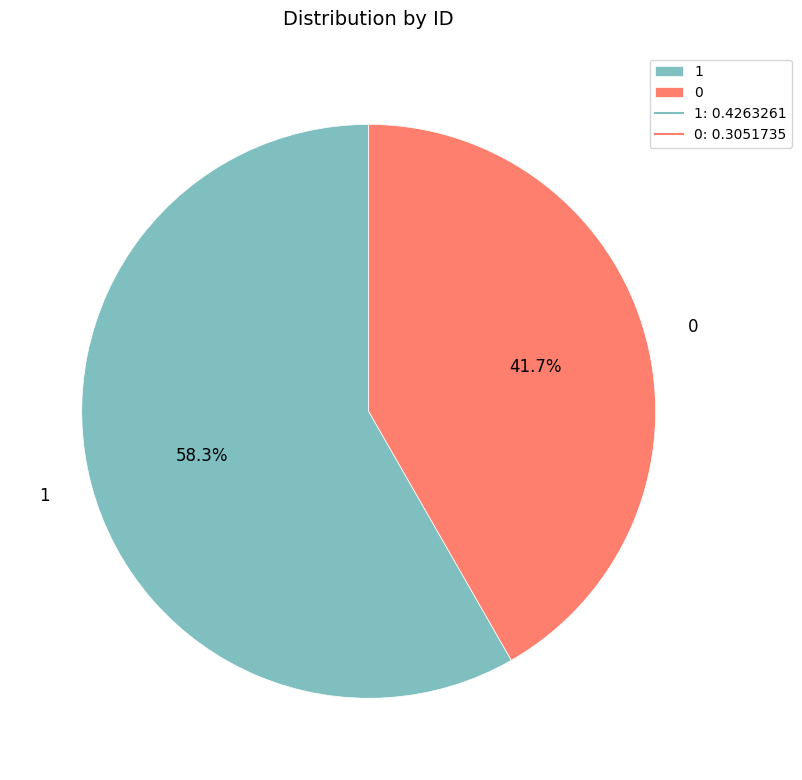

How many slices are in this pie chart?

2